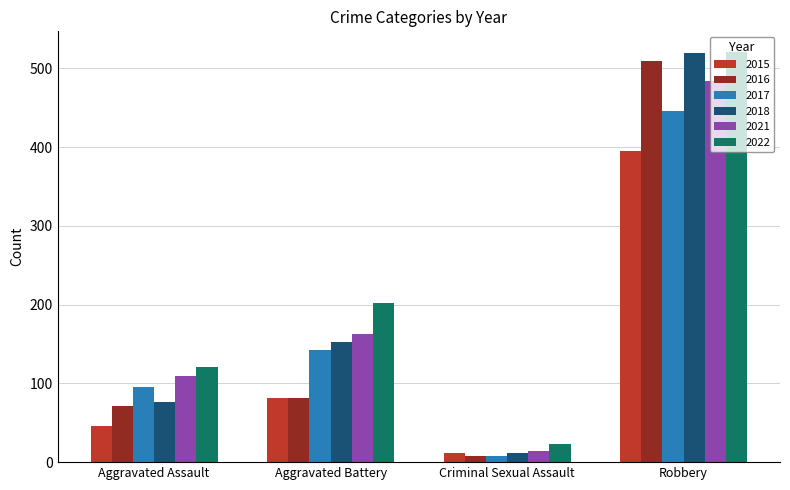

What is the maximum value shown in the chart?

521